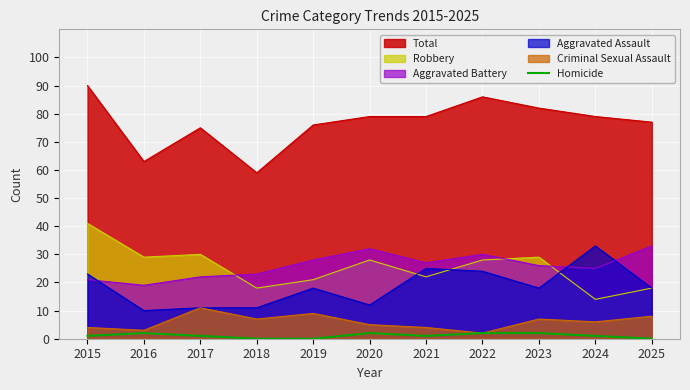

How many values are above zero?

8